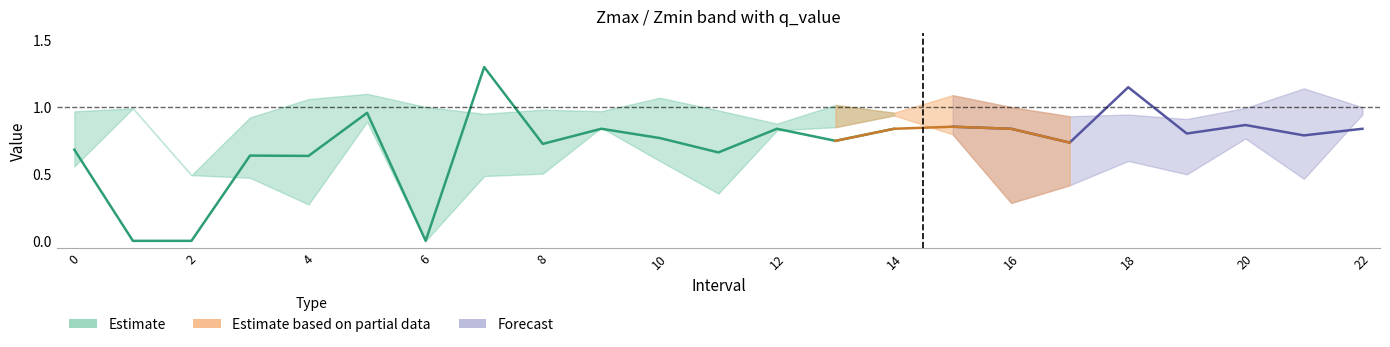

List the series in order of their overall mean, highest first.

Zmax, q_value, Zmin